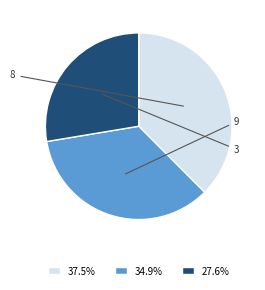

How many slices are in this pie chart?

3